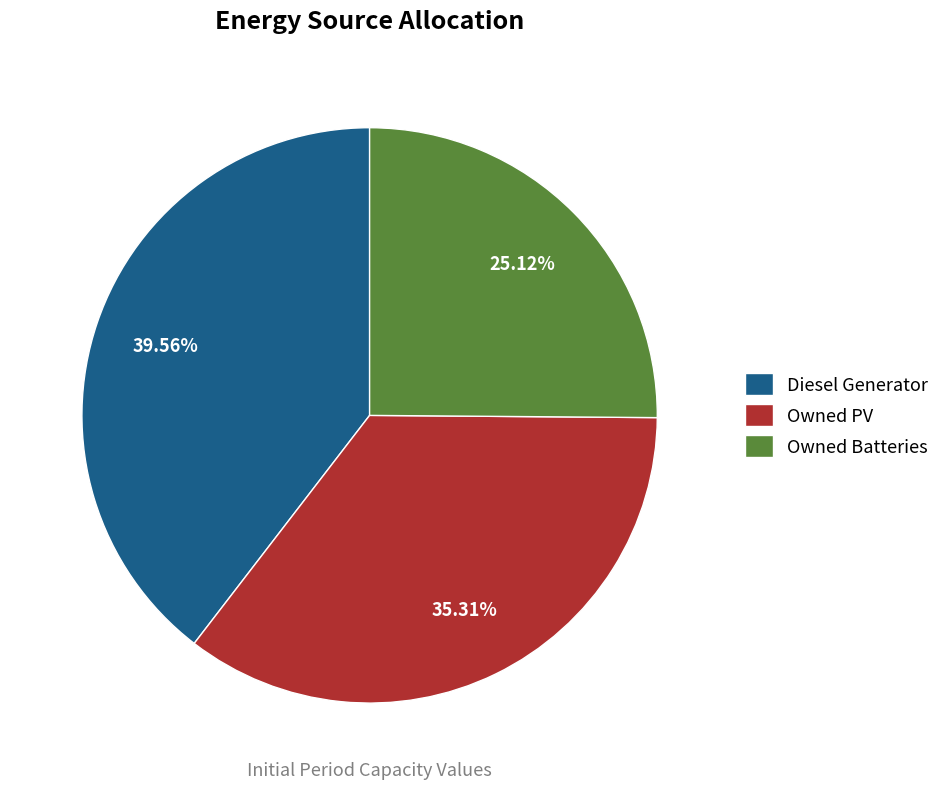

How many slices are in this pie chart?

3